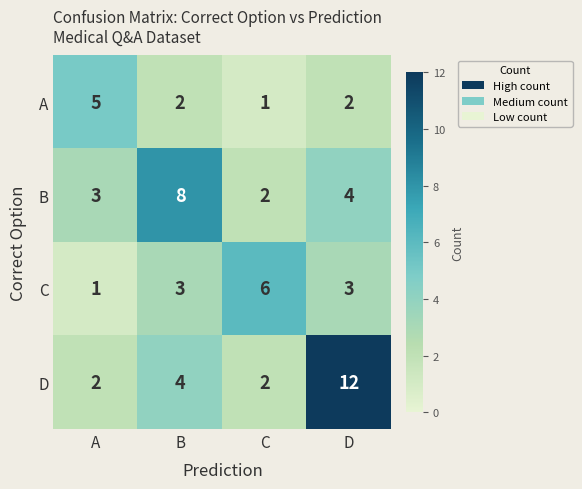

What is the total value across all series at A?

11